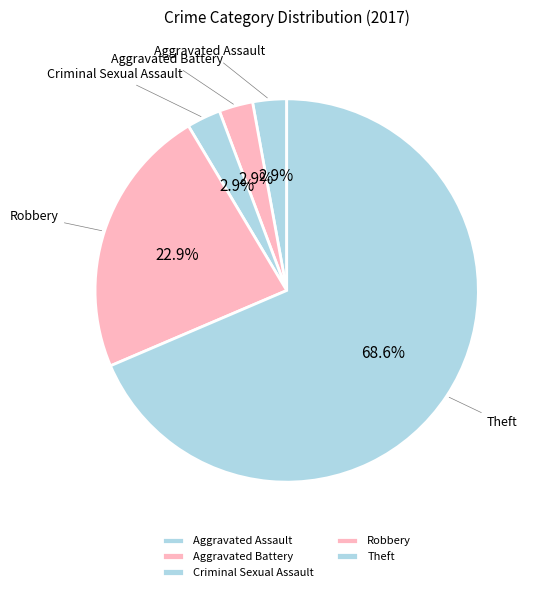

How much of the chart is everything except Aggravated Assault?

97.1%